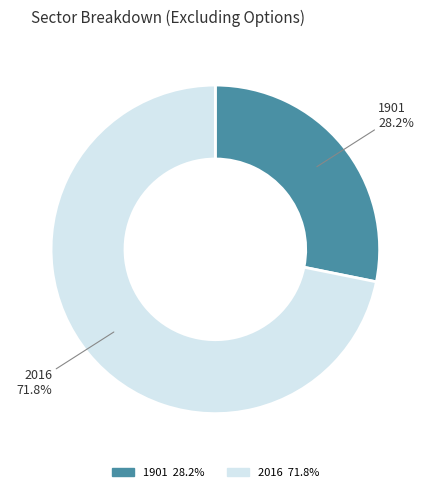

Count the number of slices in the pie.

2